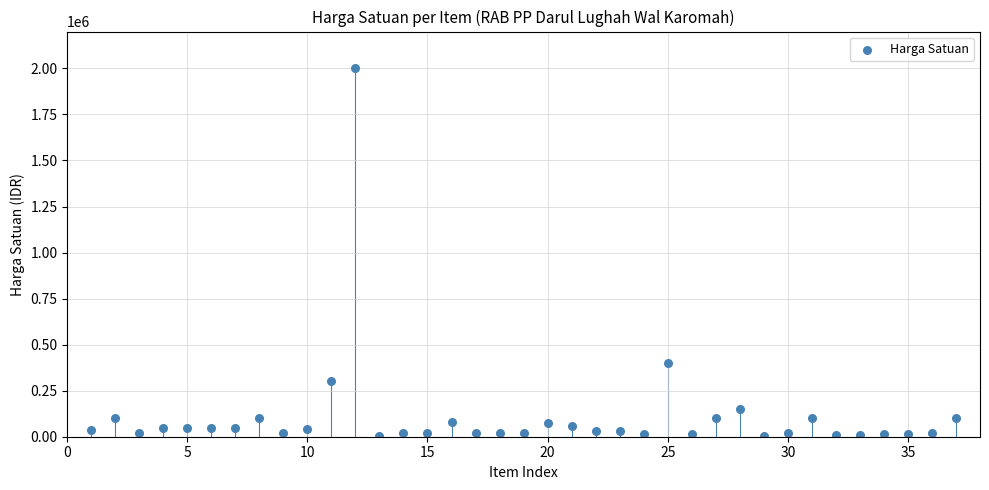

What Y value in the scatter plot is closest to 1002500?

400000